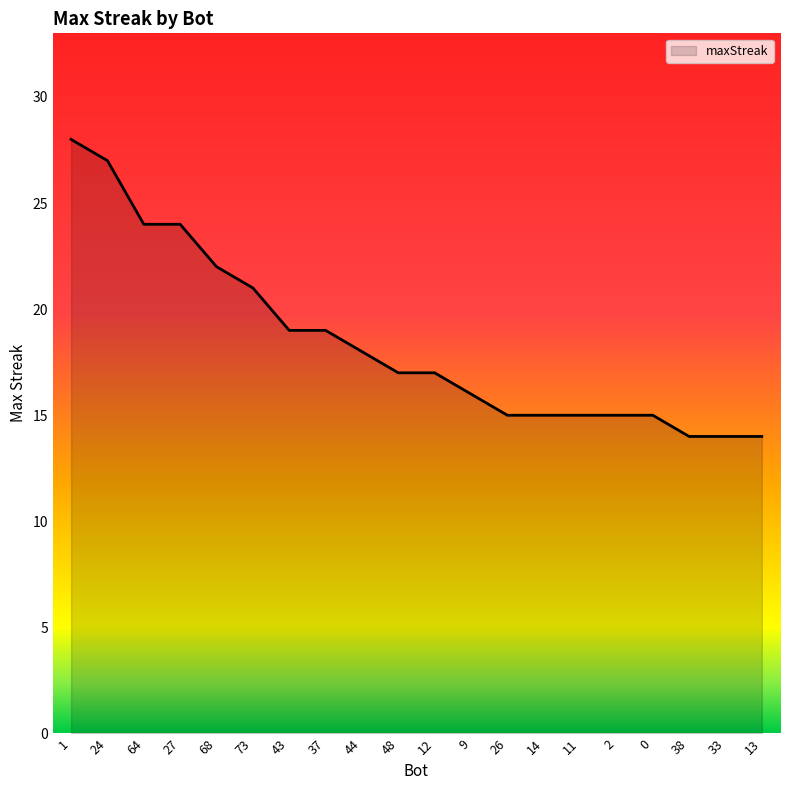

Is it true that the value at 27 is 8?

False